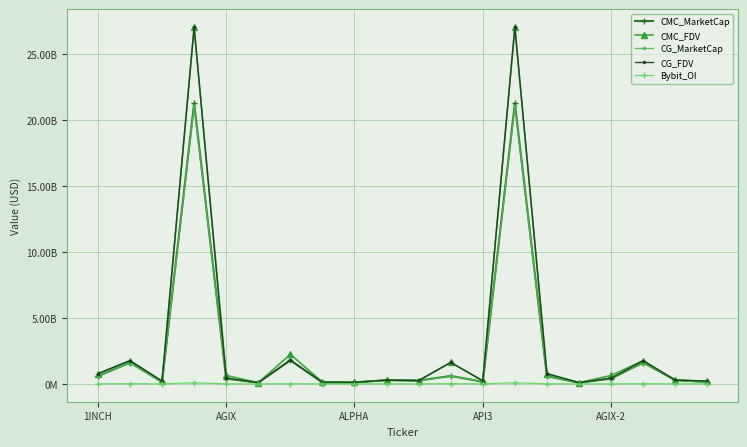

What are all the series names shown in the legend?

CMC_MarketCap, CMC_FDV, CG_MarketCap, CG_FDV, Bybit_OI